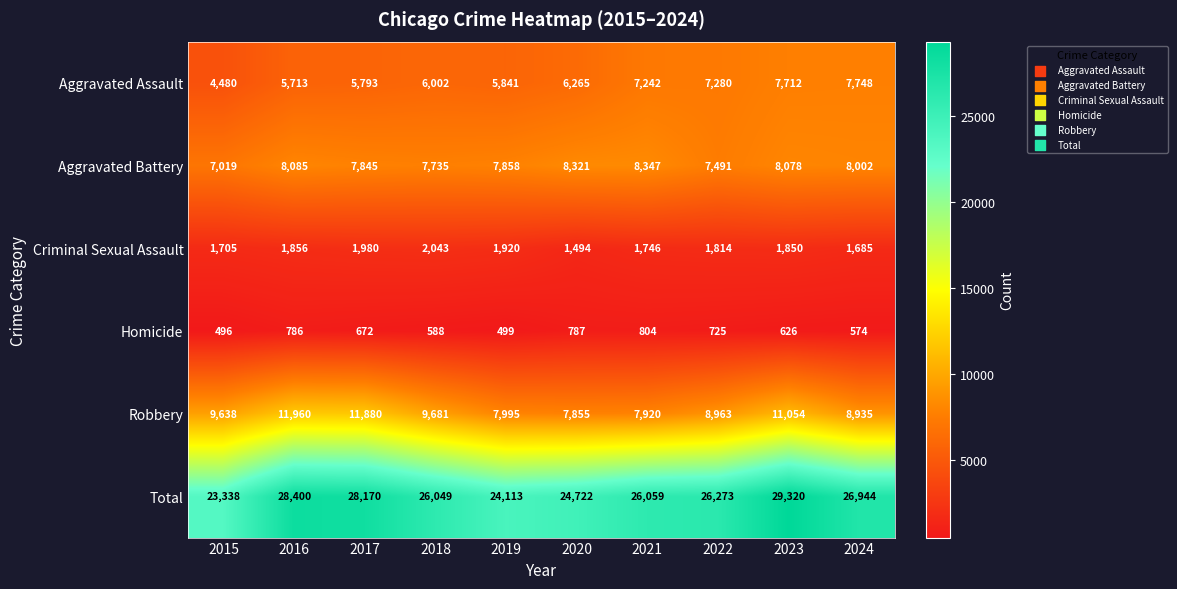

At 2020, list the series in order from largest to smallest.

Total, Aggravated Battery, Robbery, Aggravated Assault, Criminal Sexual Assault, Homicide